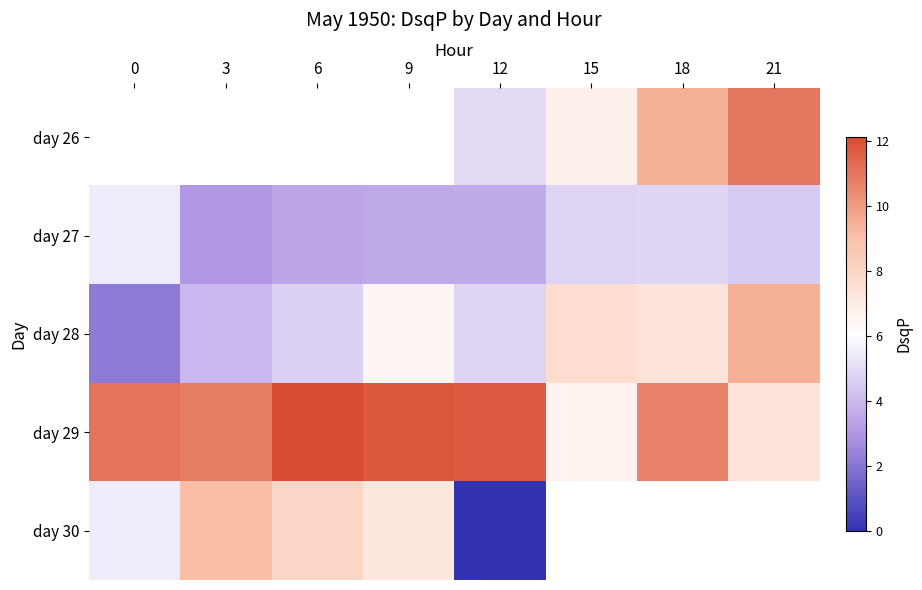

What is the difference between the highest and lowest values at 21?

6.4